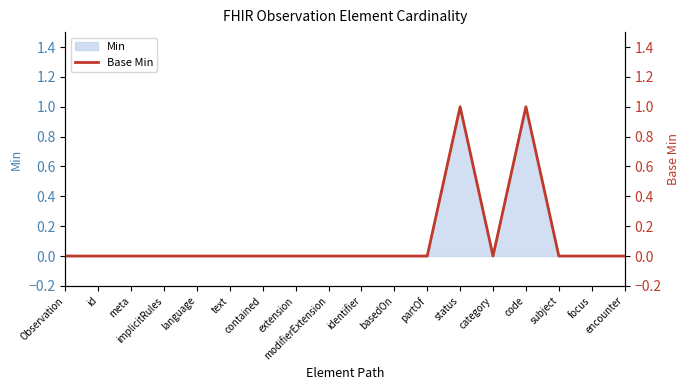

True or false: there are more than 0 points higher than both neighbors.

True